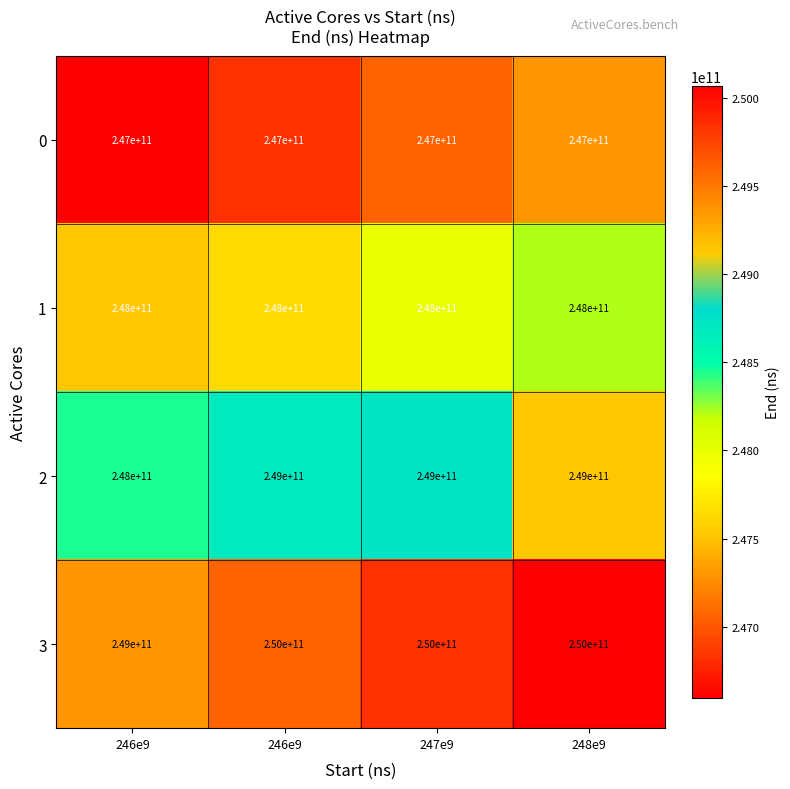

How many distinct data groups are displayed?

4